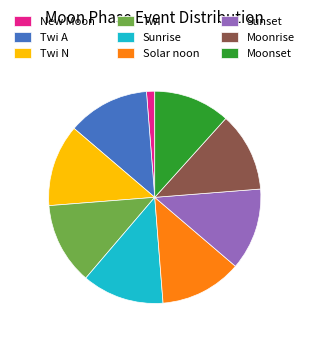

Which category has the smallest portion of the pie?

New Moon